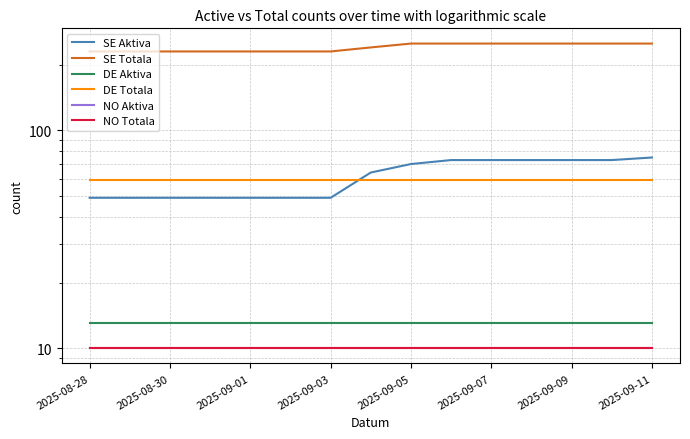

What is the greatest value displayed?

250